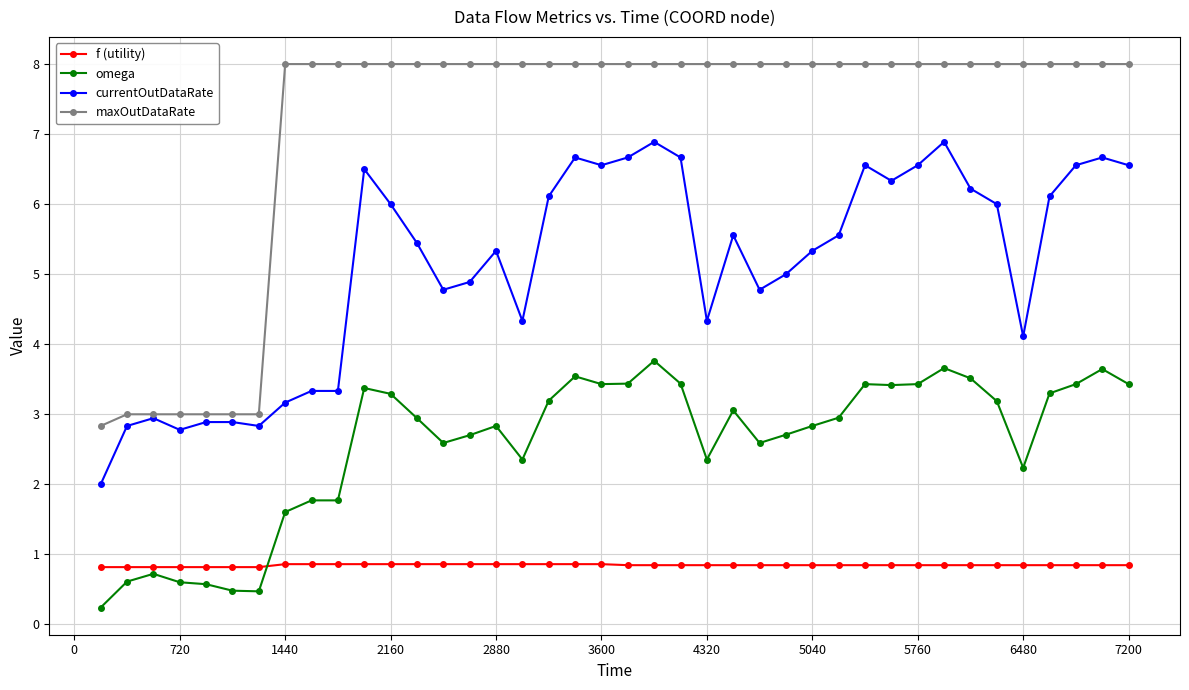

Count the number of categories in the chart.

40